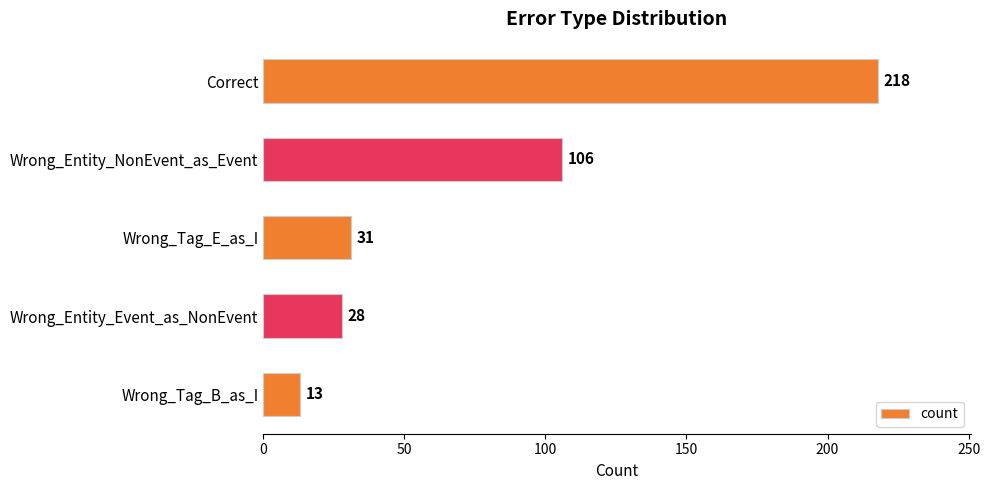

Reading bottom to top, extract all data points from this chart.

Wrong_Tag_B_as_I=13	Wrong_Entity_Event_as_NonEvent=28	Wrong_Tag_E_as_I=31	Wrong_Entity_NonEvent_as_Event=106	Correct=218